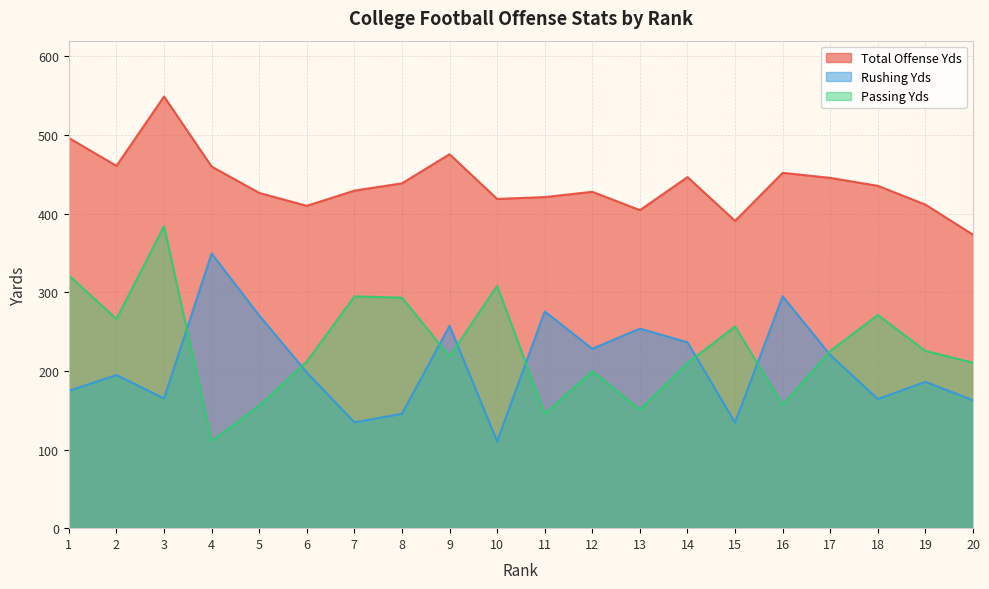

True or false: Total Offense Yds and Passing Yds intersect in this chart.

False